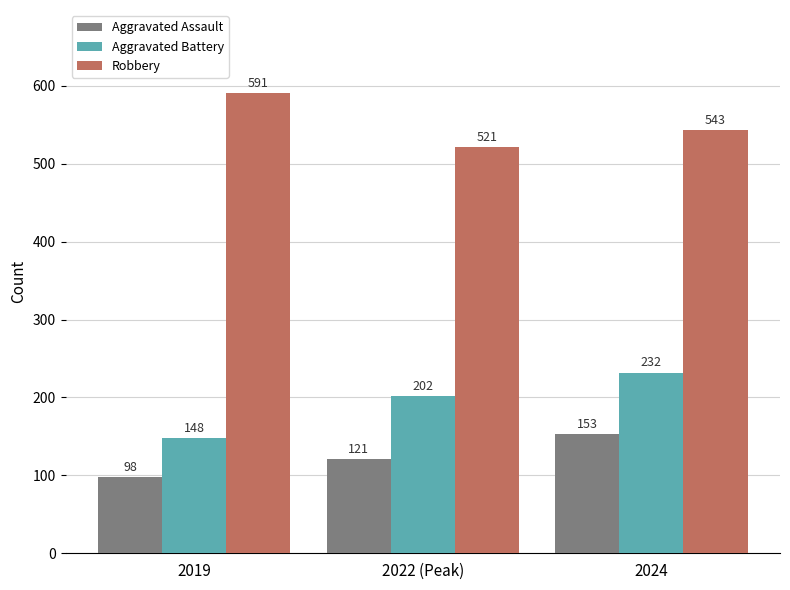

At how many categories does at least one series exceed 125?

3